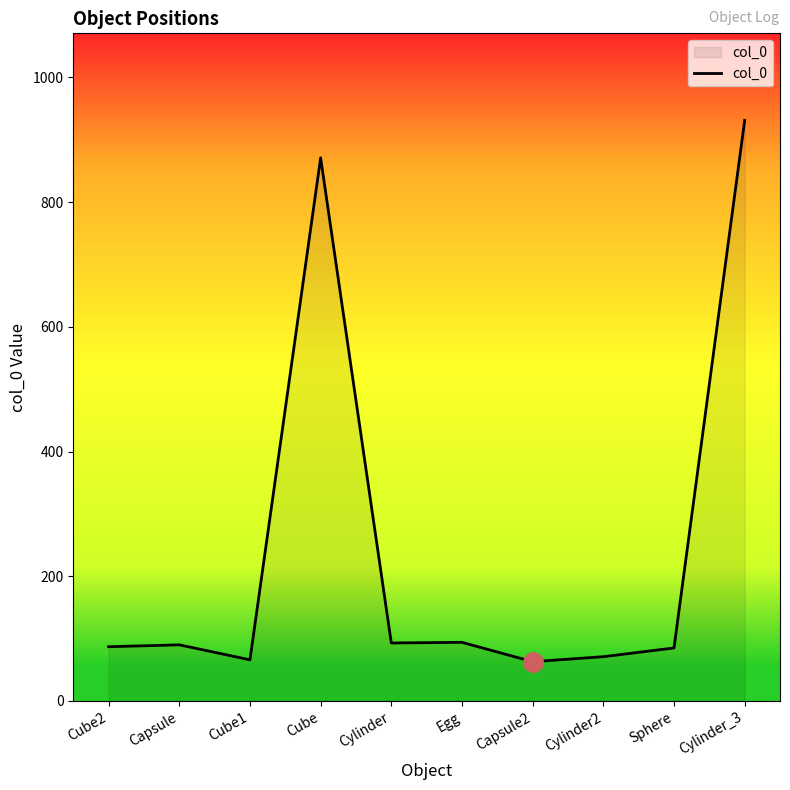

What is the change in value from Cube2 to Cube1?

-21